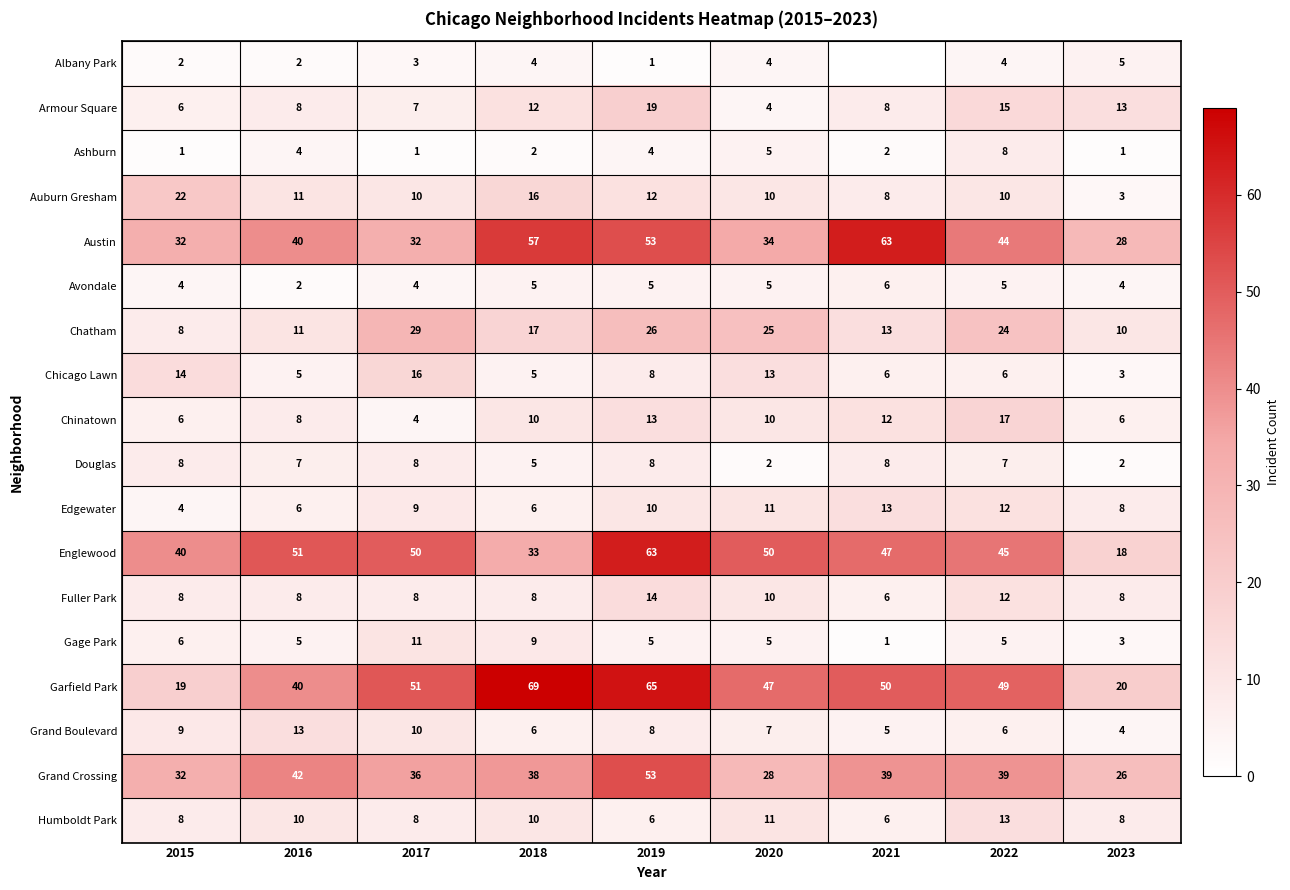

What is the difference between the highest and lowest values at 2020?

48